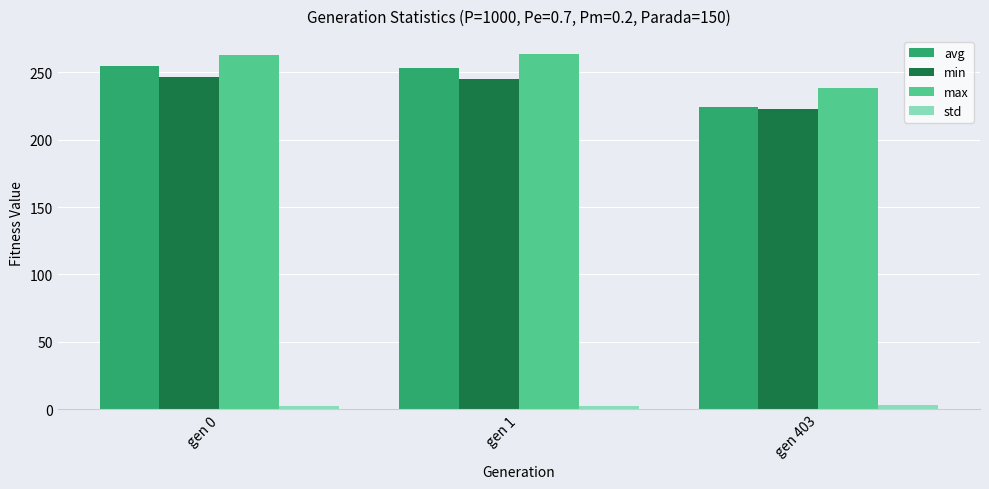

At which label is avg closest to 239?

gen 1